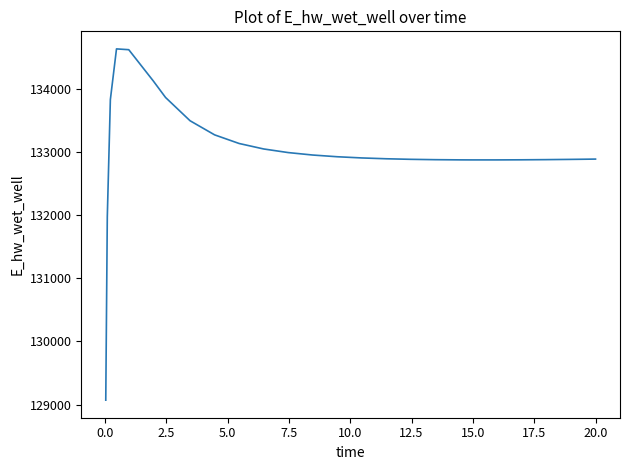

What is the average value?

133017.3